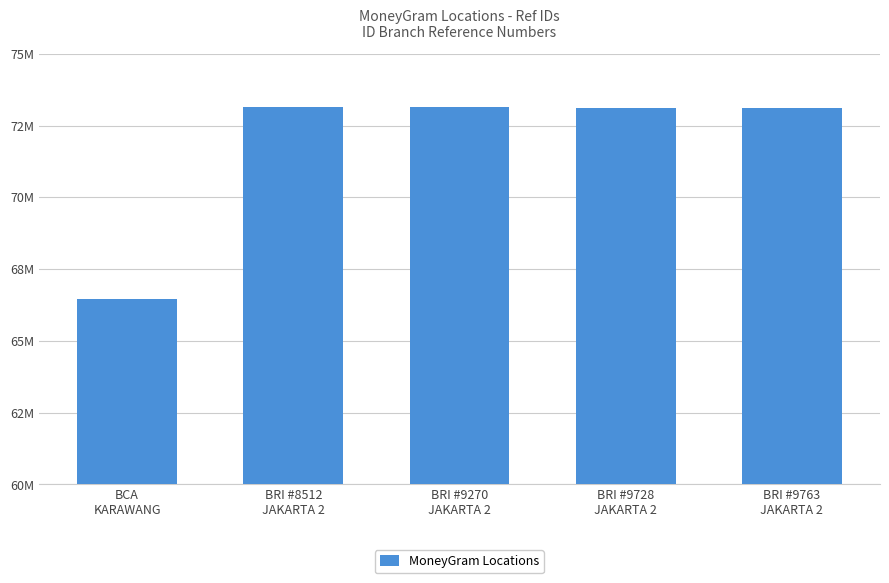

Which label corresponds to the smallest value in the chart?

BCA
KARAWANG